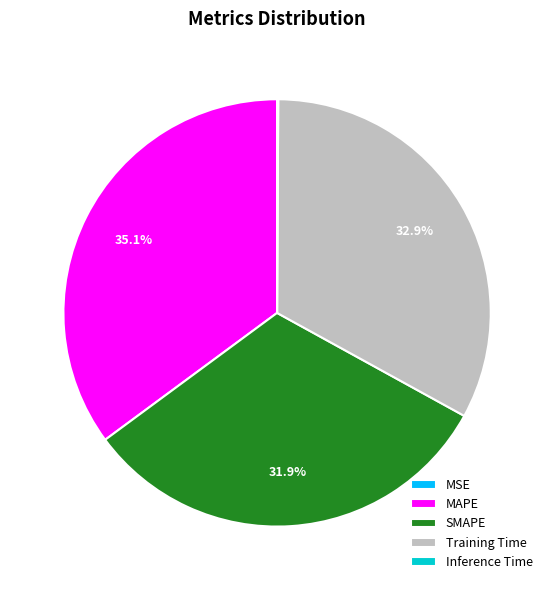

To the nearest percent, what is the average slice percentage?

20%